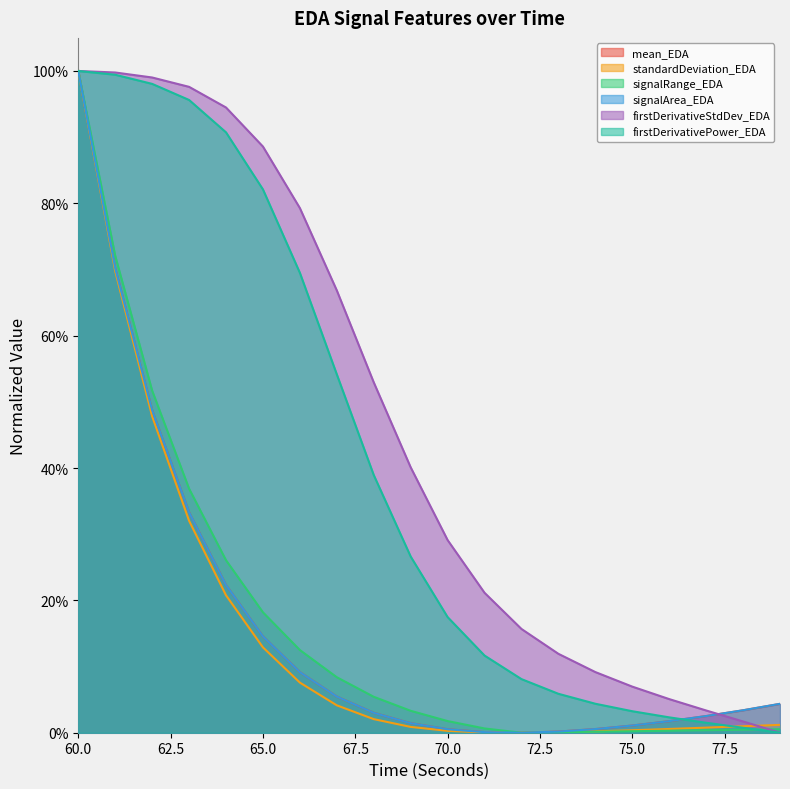

Reading left to right, list all the values displayed in this chart.

mean_EDA: 60=1.0	61=0.7	62=0.5	63=0.3	64=0.2	65=0.1	66=0.1	67=0.1	68=0.0	69=0.0	70=0.0	71=0.0	72=0.0	73=0.0	74=0.0	75=0.0	76=0.0	77=0.0	78=0.0	79=0.0
standardDeviation_EDA: 60=1.0	61=0.7	62=0.5	63=0.3	64=0.2	65=0.1	66=0.1	67=0.0	68=0.0	69=0.0	70=0.0	71=0.0	72=0.0	73=0.0	74=0.0	75=0.0	76=0.0	77=0.0	78=0.0	79=0.0
signalRange_EDA: 60=1.0	61=0.7	62=0.5	63=0.4	64=0.3	65=0.2	66=0.1	67=0.1	68=0.1	69=0.0	70=0.0	71=0.0	72=0.0	73=0.0	74=0.0	75=0.0	76=0.0	77=0.0	78=0.0	79=0.0
signalArea_EDA: 60=1.0	61=0.7	62=0.5	63=0.3	64=0.2	65=0.1	66=0.1	67=0.1	68=0.0	69=0.0	70=0.0	71=0.0	72=0.0	73=0.0	74=0.0	75=0.0	76=0.0	77=0.0	78=0.0	79=0.0
firstDerivativeStdDev_EDA: 60=1.0	61=1.0	62=1.0	63=1.0	64=0.9	65=0.9	66=0.8	67=0.7	68=0.5	69=0.4	70=0.3	71=0.2	72=0.2	73=0.1	74=0.1	75=0.1	76=0.1	77=0.0	78=0.0	79=0.0
firstDerivativePower_EDA: 60=1.0	61=1.0	62=1.0	63=1.0	64=0.9	65=0.8	66=0.7	67=0.5	68=0.4	69=0.3	70=0.2	71=0.1	72=0.1	73=0.1	74=0.0	75=0.0	76=0.0	77=0.0	78=0.0	79=0.0